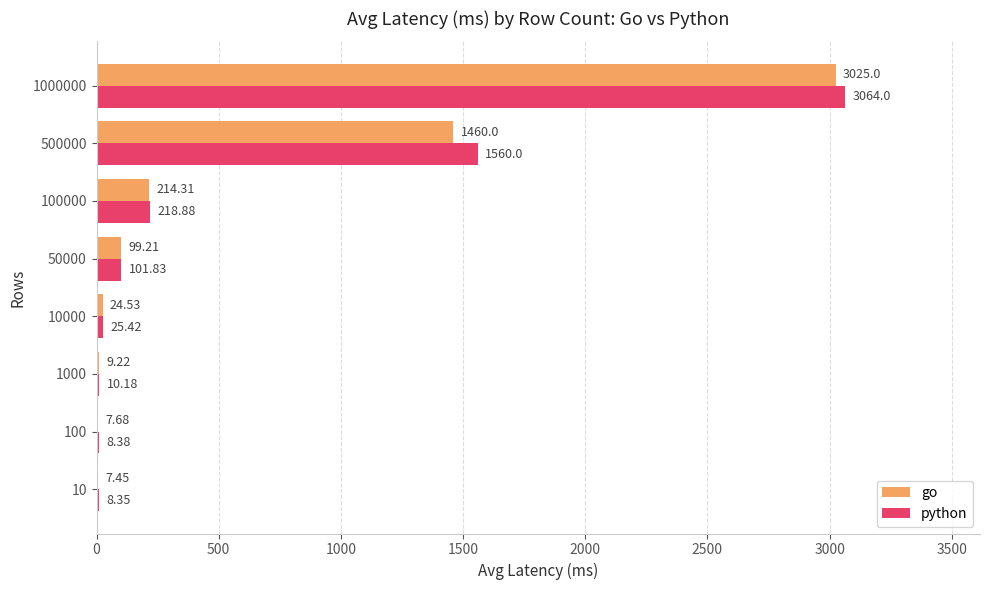

Which category has the highest value in the go series?

1000000